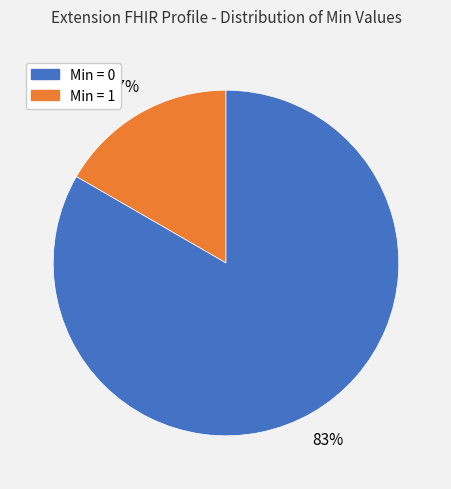

Is there a majority slice in this chart?

Yes